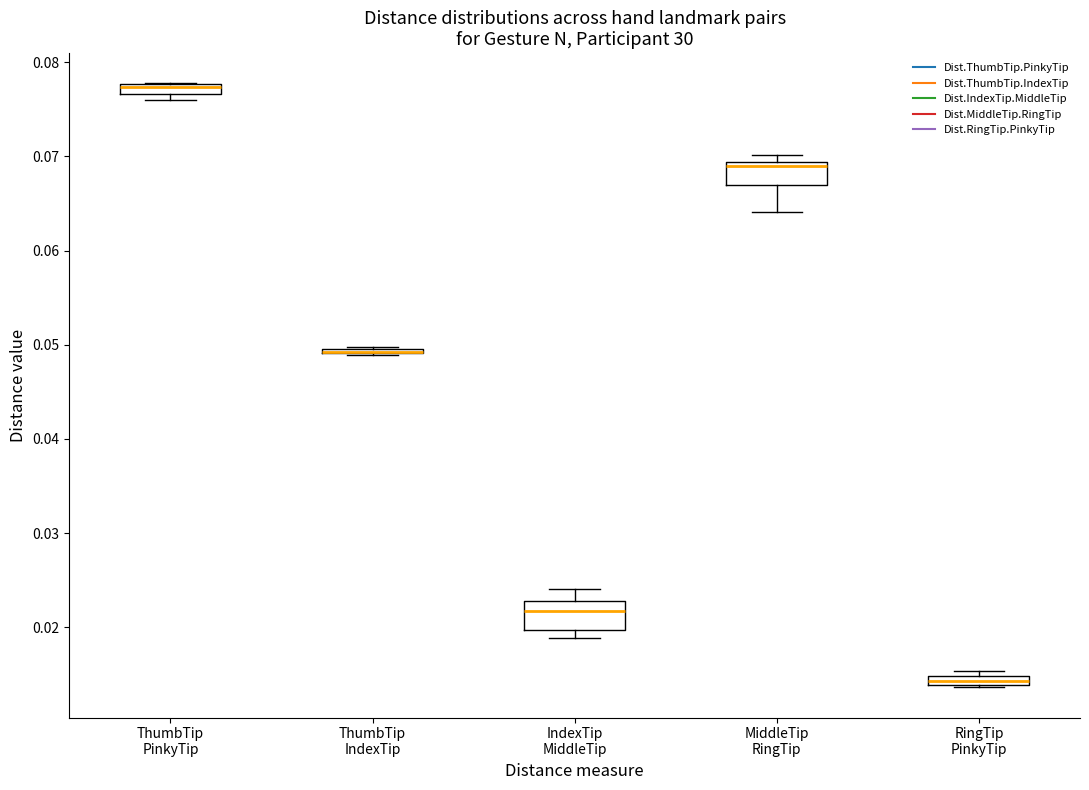

Where is the lower edge of the box for MiddleTip RingTip on the y-axis? The values are not printed on the chart, so give them approximately, as read against the axis.

0.067